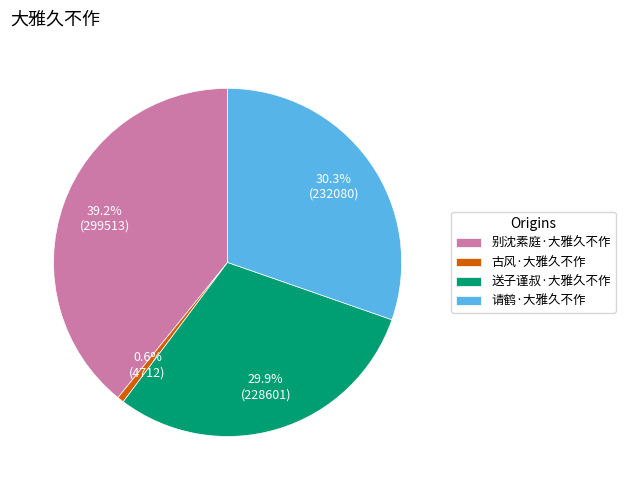

The 古风·大雅久不作 slice represents 14% of the pie. True or false?

False